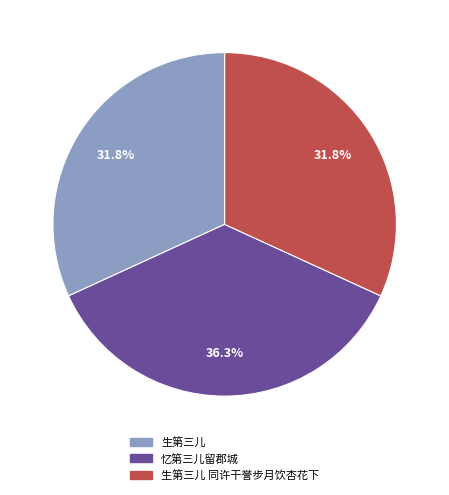

Does 生第三儿 represent more than half of the total?

No